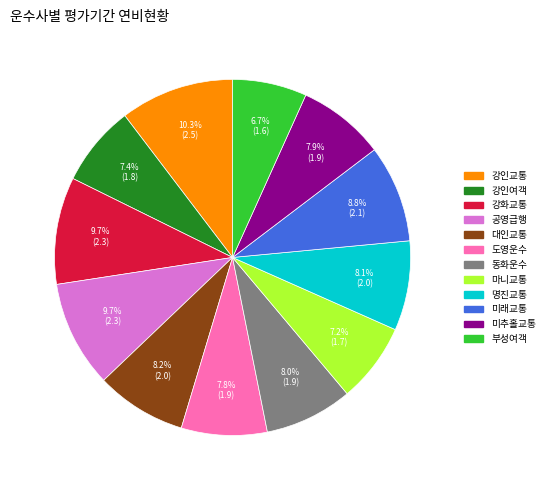

Do 공영급행 and 부성여객 together represent more than half of the pie?

No